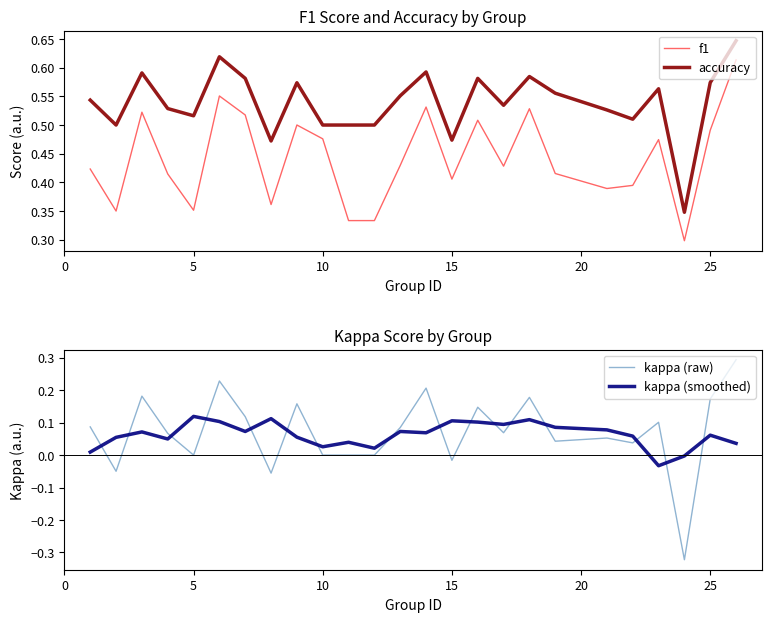

True or false: f1 has a value of 0.7 at 15.

False